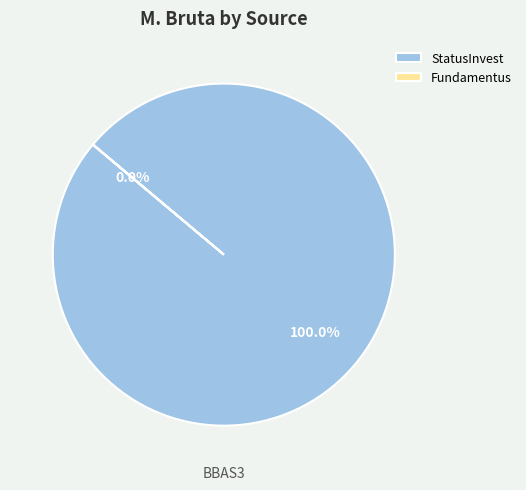

Which category has the biggest portion of the pie?

StatusInvest